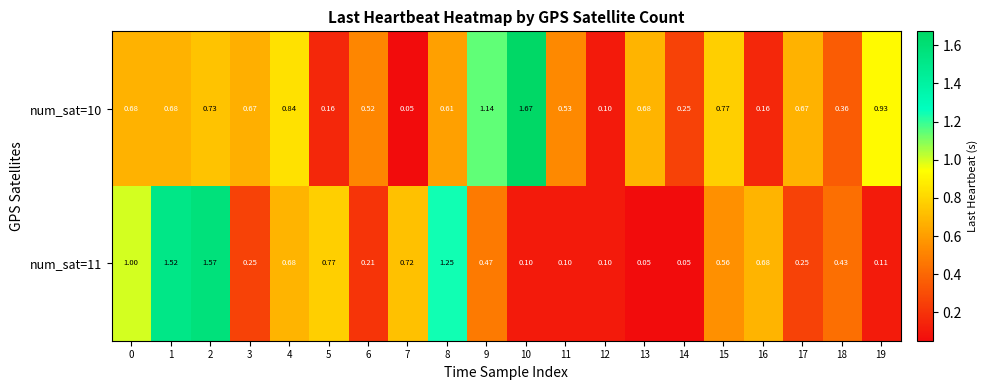

At which category is the sum across all series the highest?

2